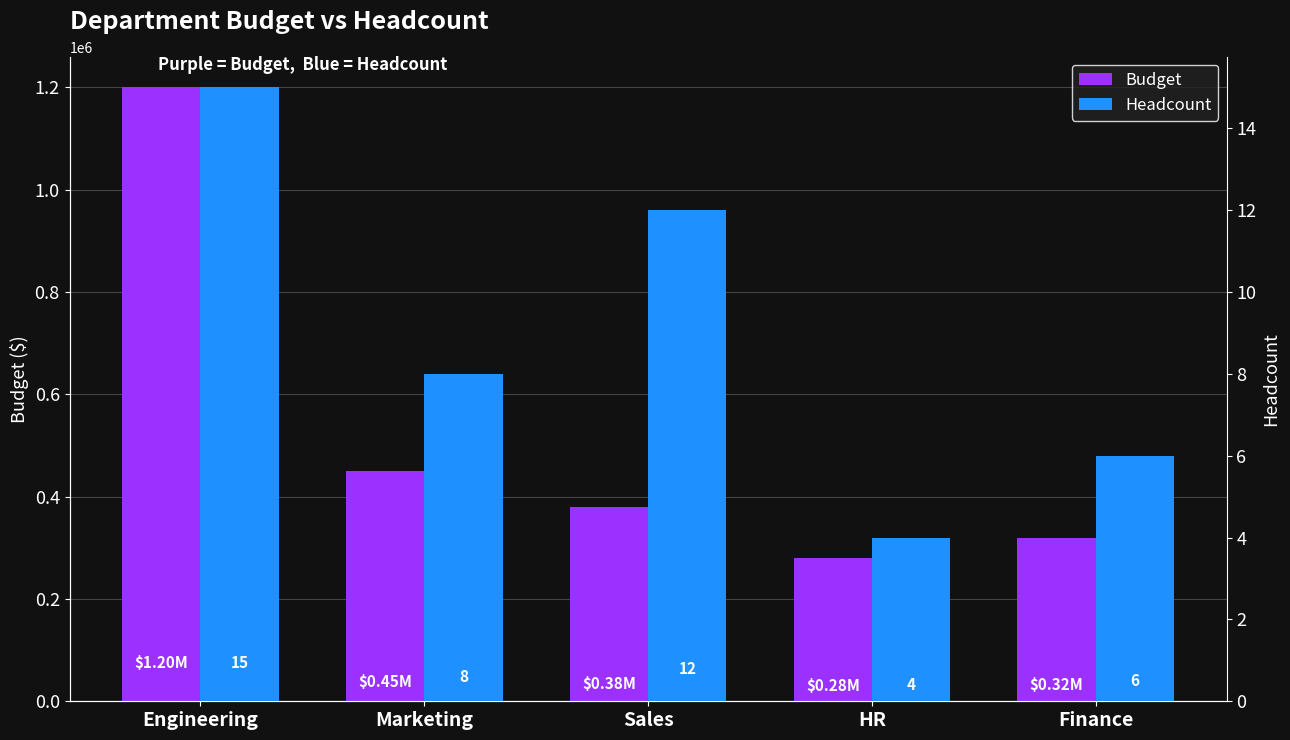

What is the average value of the Budget series?

526000